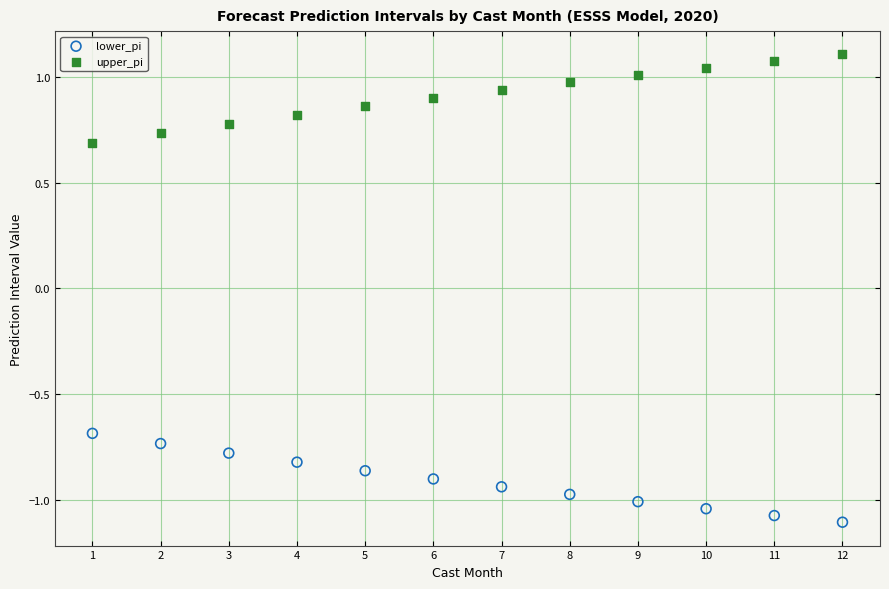

Across all data points, what is the range of X values (max minus min)?

11.0